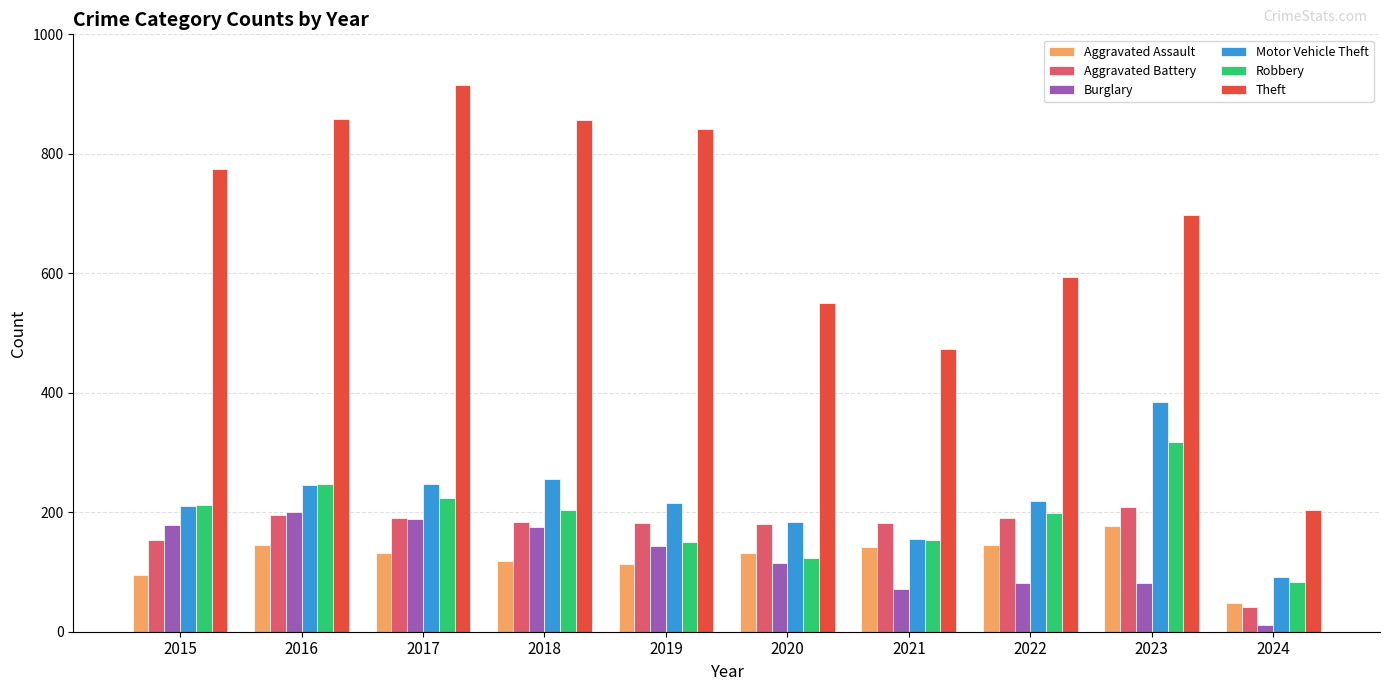

How many values in the Aggravated Assault series are below 131?

4